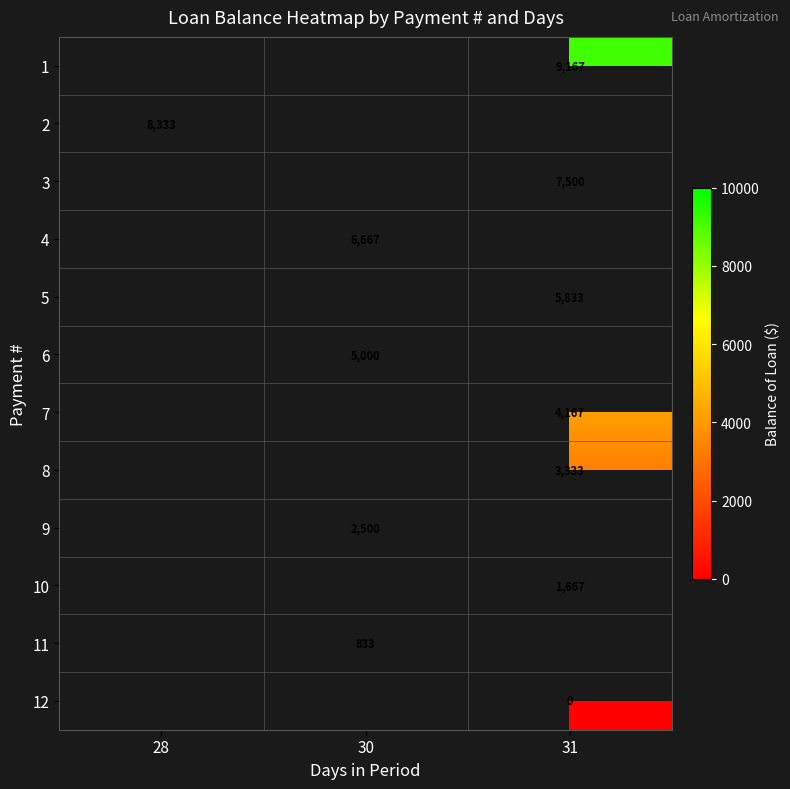

What is the approximate value of 10 at 31?

1666.7